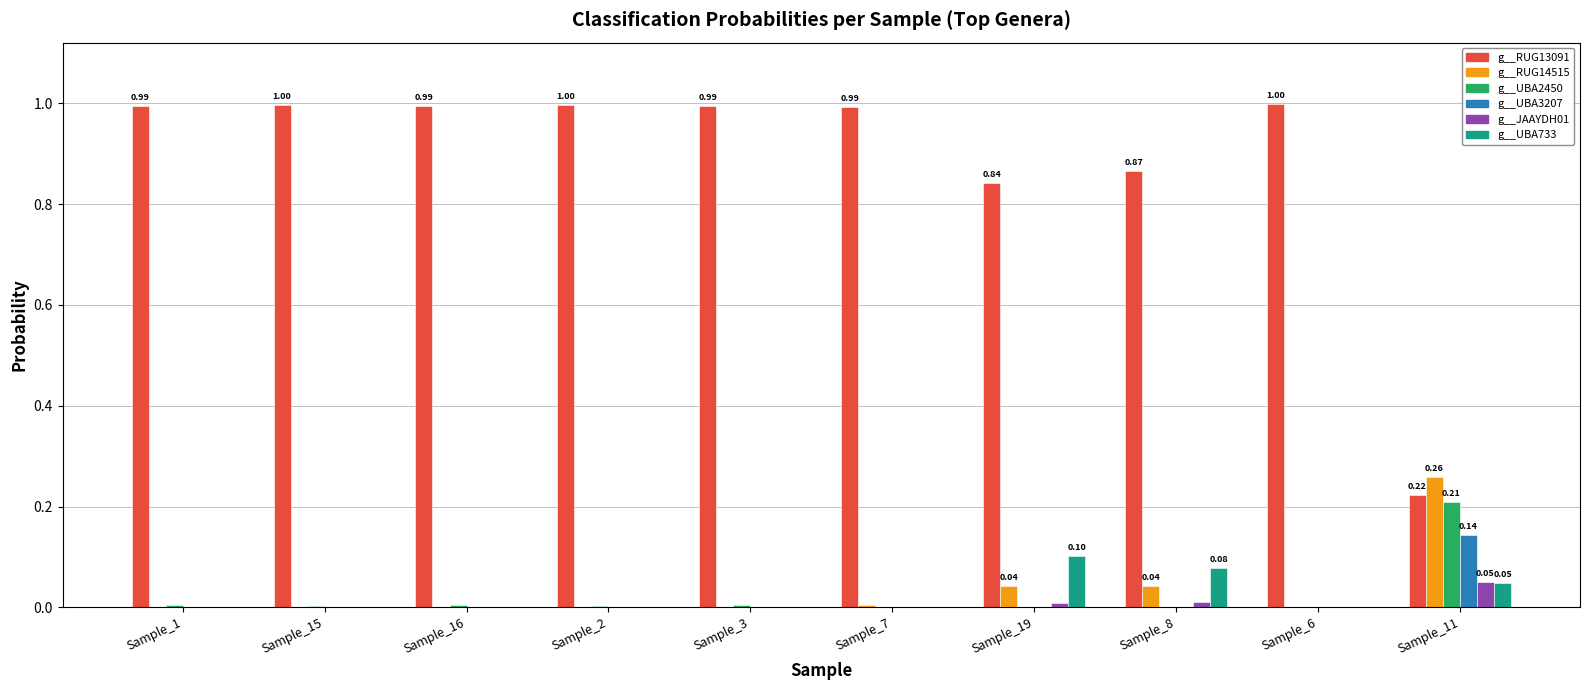

What is the approximate value of g__RUG13091 at Sample_1?

1.0